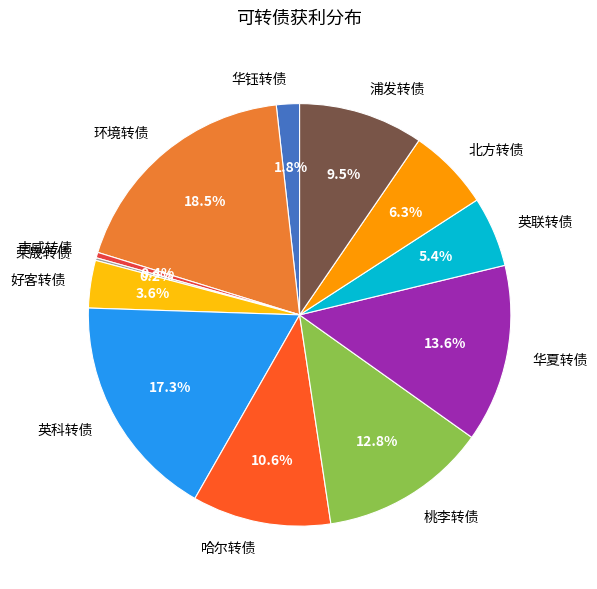

To the nearest percent, what percentage of the pie is 桃李转债?

13%